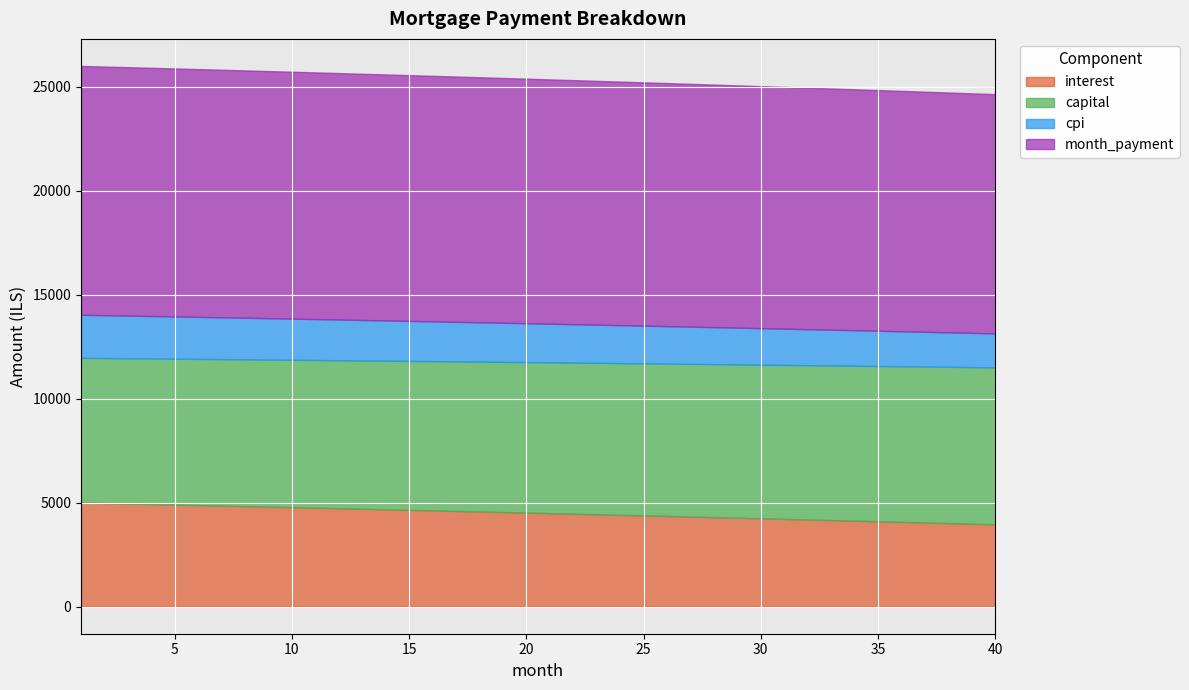

True or false: month_payment has more than 0 points higher than both neighbors.

False